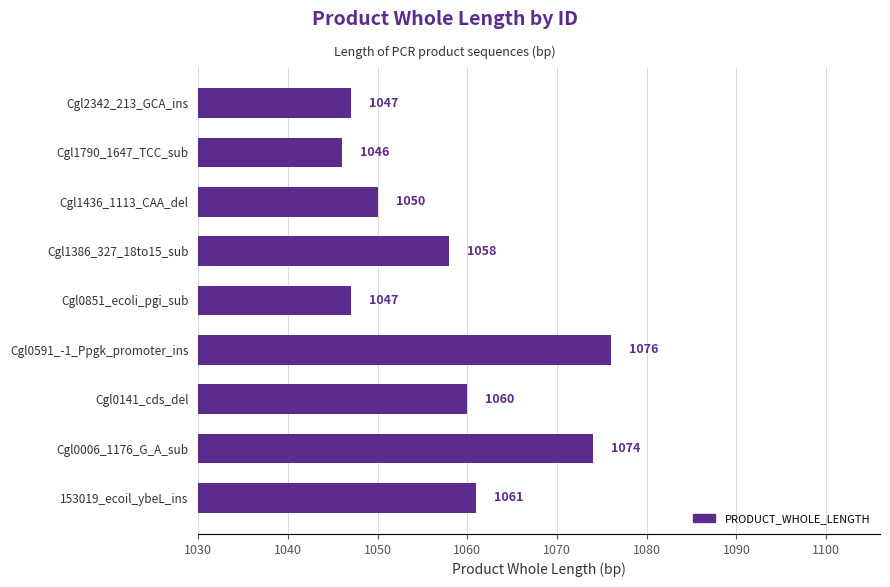

What is the approximate value at Cgl0141_cds_del, to the nearest 10?

1060